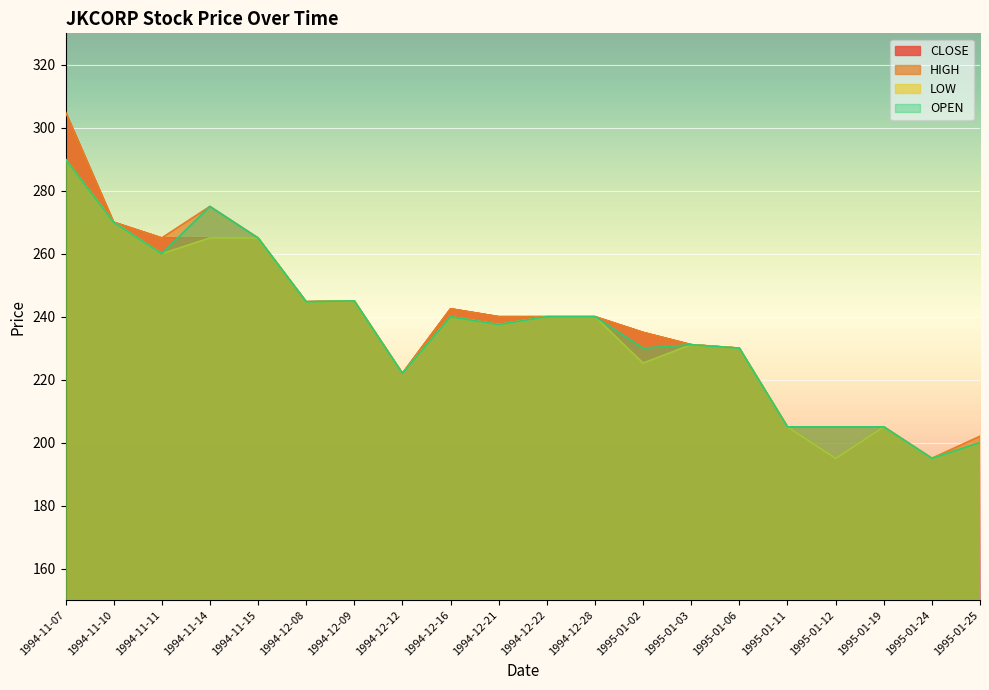

What is the difference between the HIGH values at 1994-12-09 and 1994-11-11?

20.0